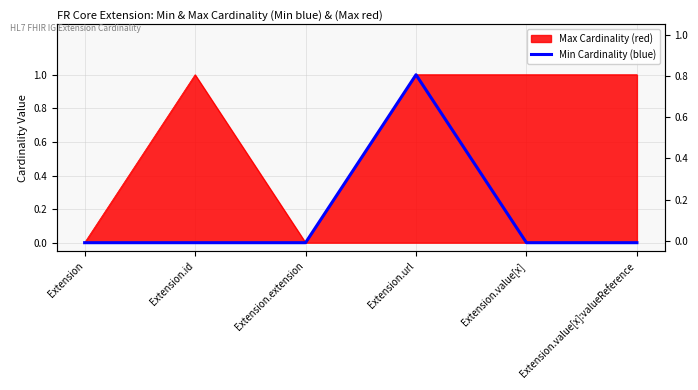

Count the values in the range 0 to 1.

6